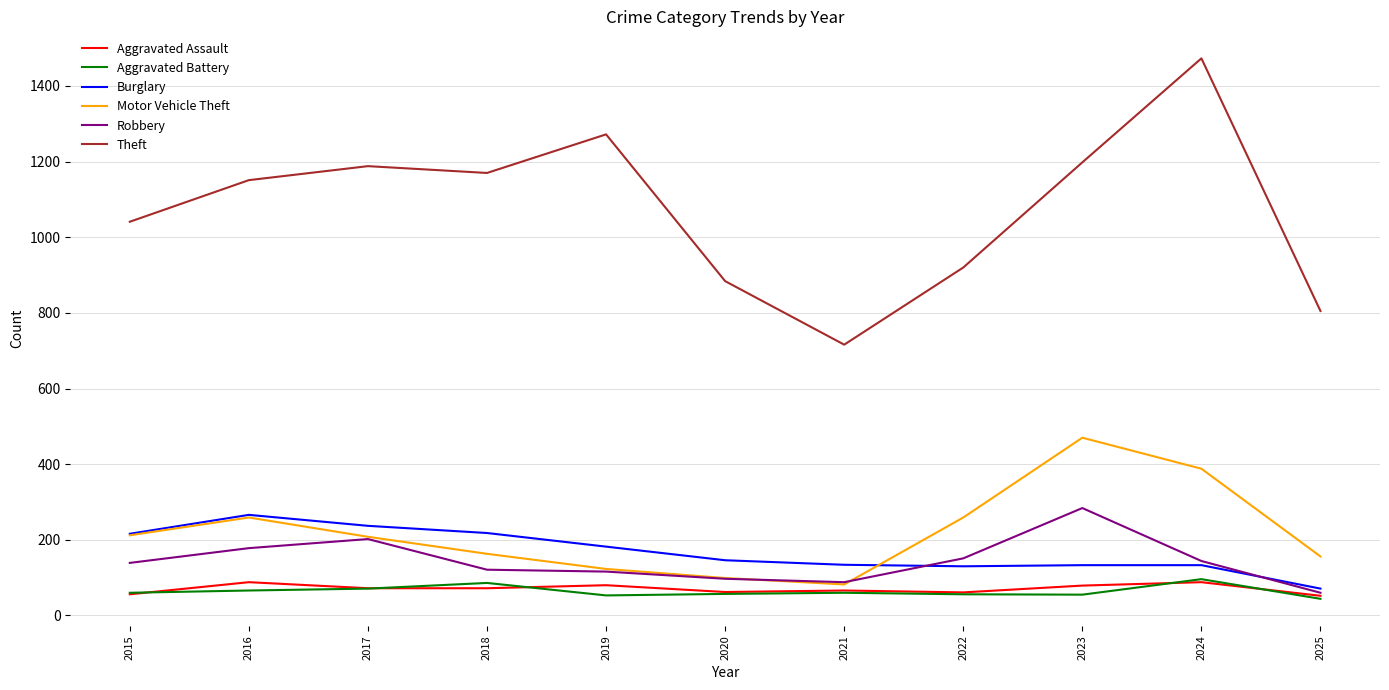

Is it true that Burglary equals 226 at 2023?

False